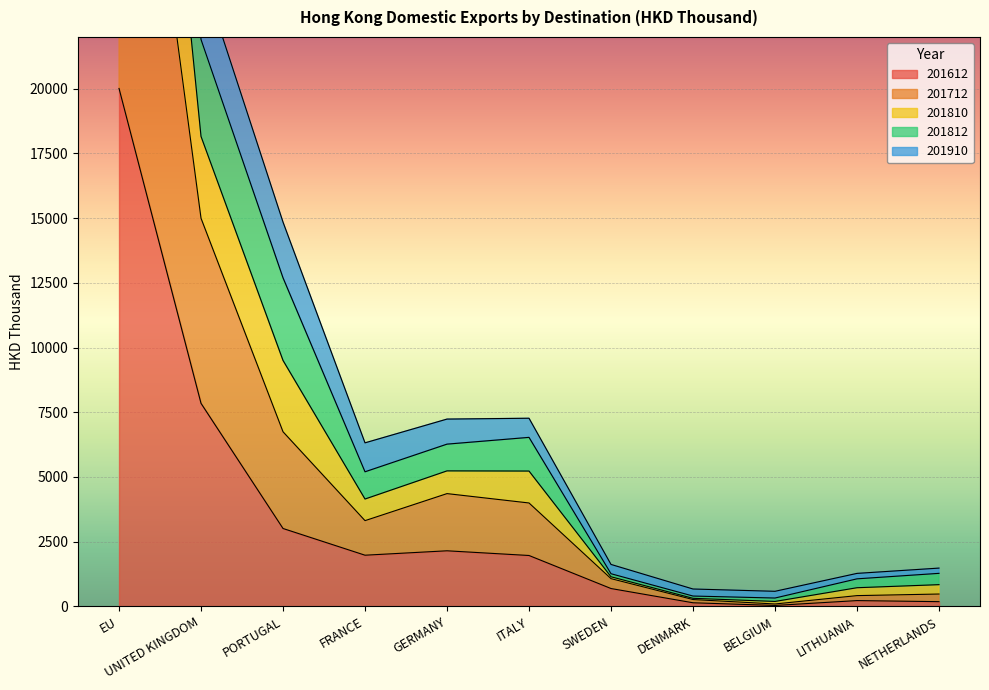

How many interior local valleys does the 201810 series have?

2